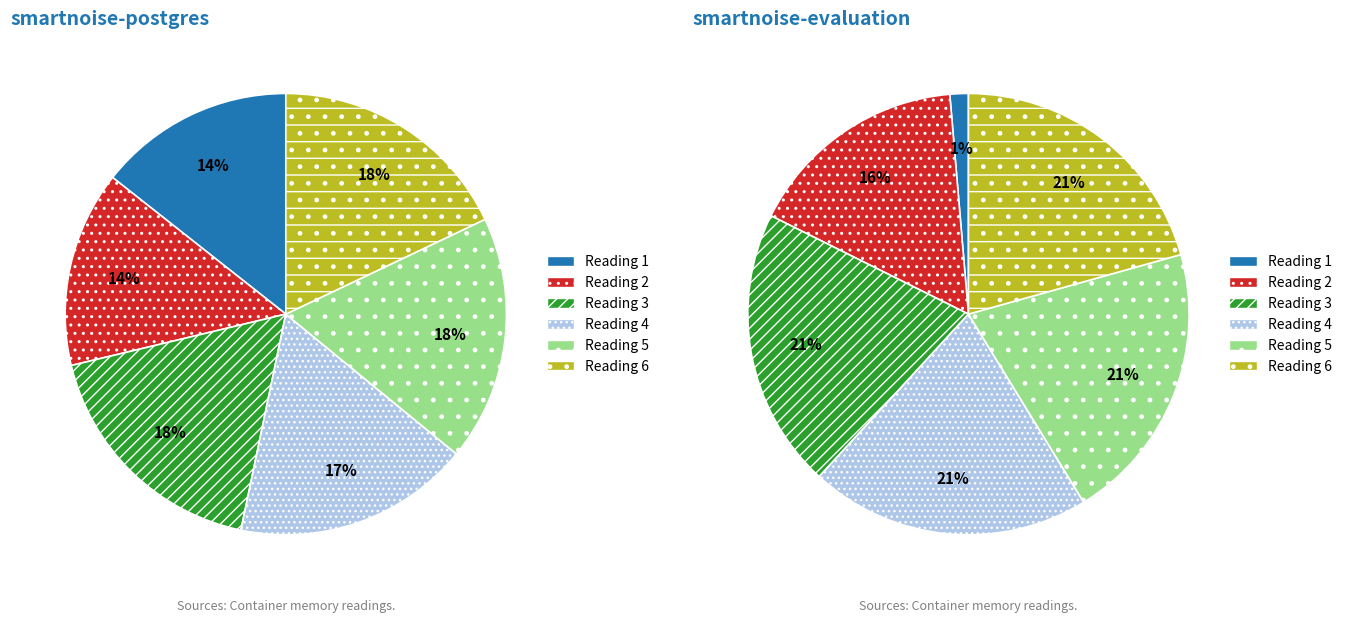

How many segments does this pie chart have?

6